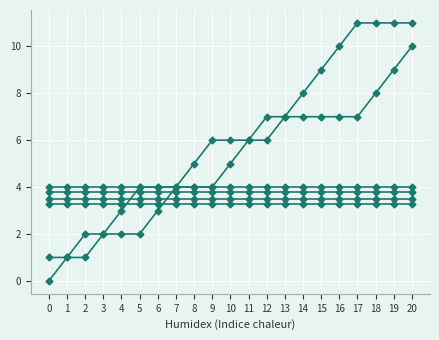

Reading left to right, extract all data points from this chart.

col_4: 0=0.0	1=1.0	2=2.0	3=2.0	4=2.0	5=2.0	6=3.0	7=4.0	8=4.0	9=4.0	10=5.0	11=6.0	12=7.0	13=7.0	14=7.0	15=7.0	16=7.0	17=7.0	18=8.0	19=9.0	20=10.0
col_5: 0=1.0	1=1.0	2=1.0	3=2.0	4=3.0	5=4.0	6=4.0	7=4.0	8=5.0	9=6.0	10=6.0	11=6.0	12=6.0	13=7.0	14=8.0	15=9.0	16=10.0	17=11.0	18=11.0	19=11.0	20=11.0
col_1: 0=3.5	1=3.5	2=3.5	3=3.5	4=3.5	5=3.5	6=3.5	7=3.5	8=3.5	9=3.5	10=3.5	11=3.5	12=3.5	13=3.5	14=3.5	15=3.5	16=3.5	17=3.5	18=3.5	19=3.5	20=3.5
col_2: 0=3.8	1=3.8	2=3.8	3=3.8	4=3.8	5=3.8	6=3.8	7=3.8	8=3.8	9=3.8	10=3.8	11=3.8	12=3.8	13=3.8	14=3.8	15=3.8	16=3.8	17=3.8	18=3.8	19=3.8	20=3.8
col_3: 0=4.0	1=4.0	2=4.0	3=4.0	4=4.0	5=4.0	6=4.0	7=4.0	8=4.0	9=4.0	10=4.0	11=4.0	12=4.0	13=4.0	14=4.0	15=4.0	16=4.0	17=4.0	18=4.0	19=4.0	20=4.0
col_6: 0=3.3	1=3.3	2=3.3	3=3.3	4=3.3	5=3.3	6=3.3	7=3.3	8=3.3	9=3.3	10=3.3	11=3.3	12=3.3	13=3.3	14=3.3	15=3.3	16=3.3	17=3.3	18=3.3	19=3.3	20=3.3